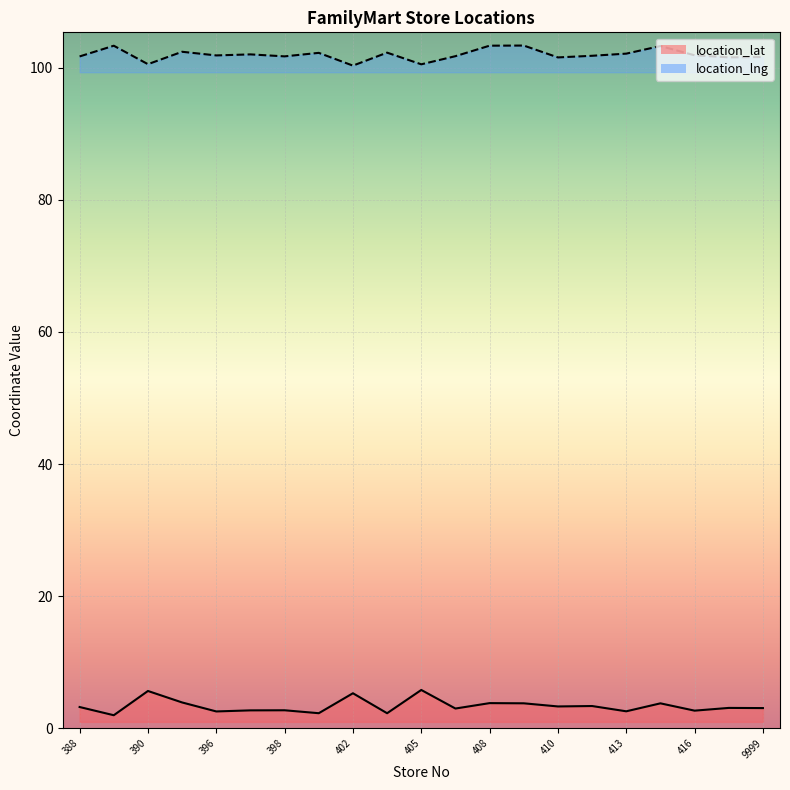

At which category is the sum across all series the highest?

408